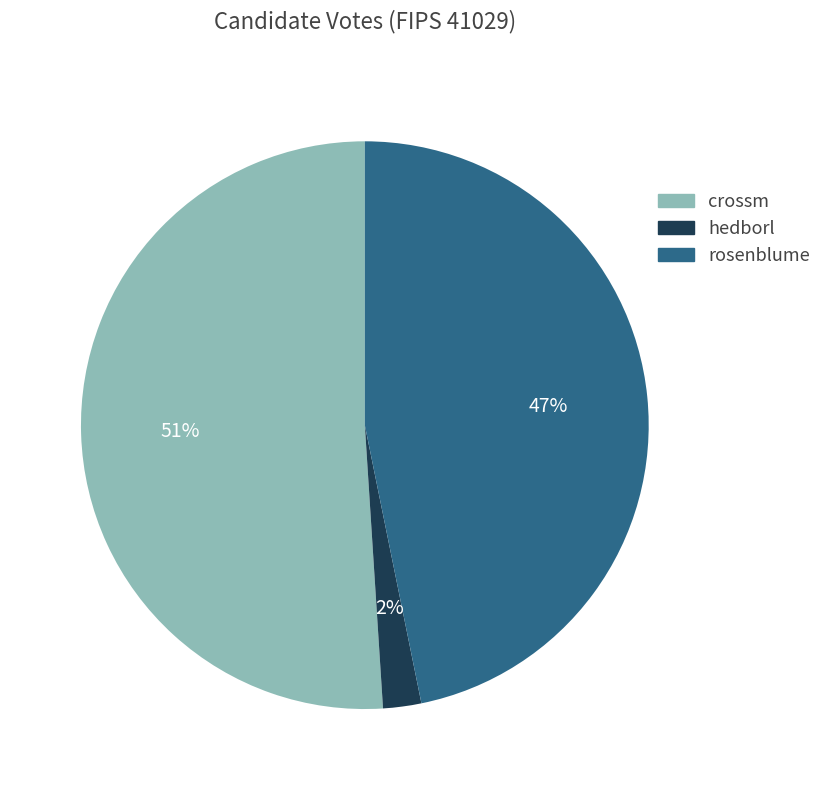

To the nearest percent, what is the difference between the crossm and hedborl slice percentages?

49%